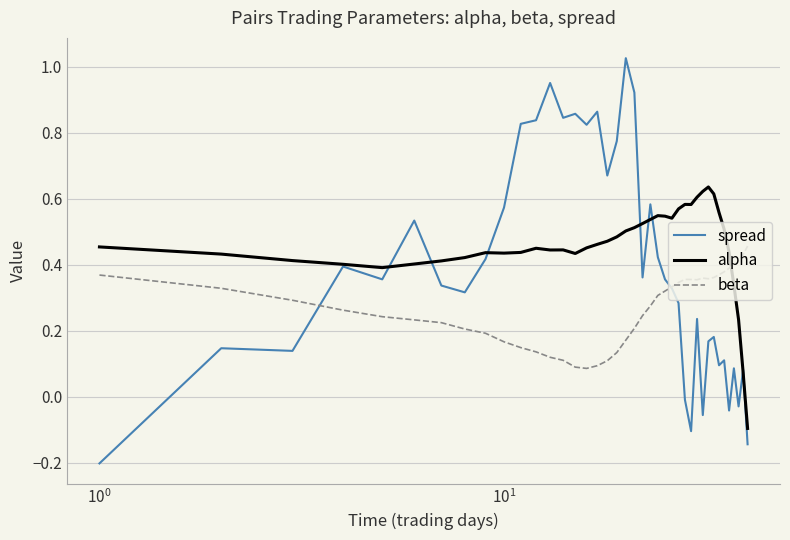

Rank the series by their maximum value, from highest to lowest.

spread, alpha, beta